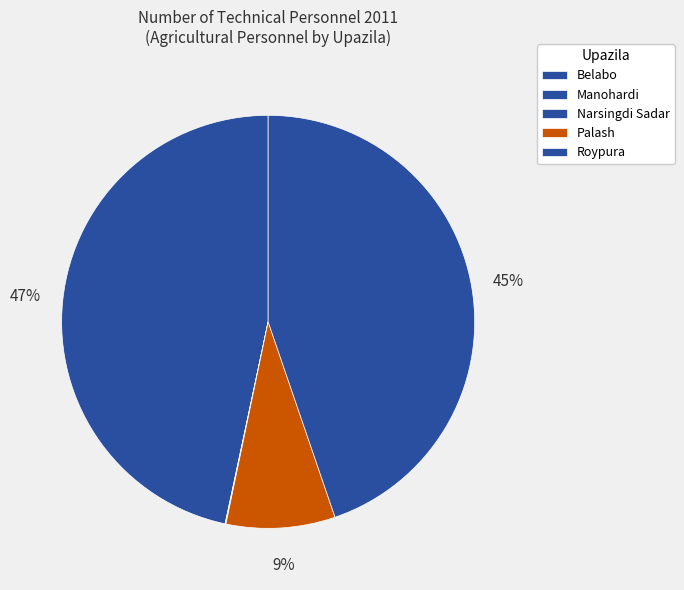

Is Roypura the majority of the pie?

No